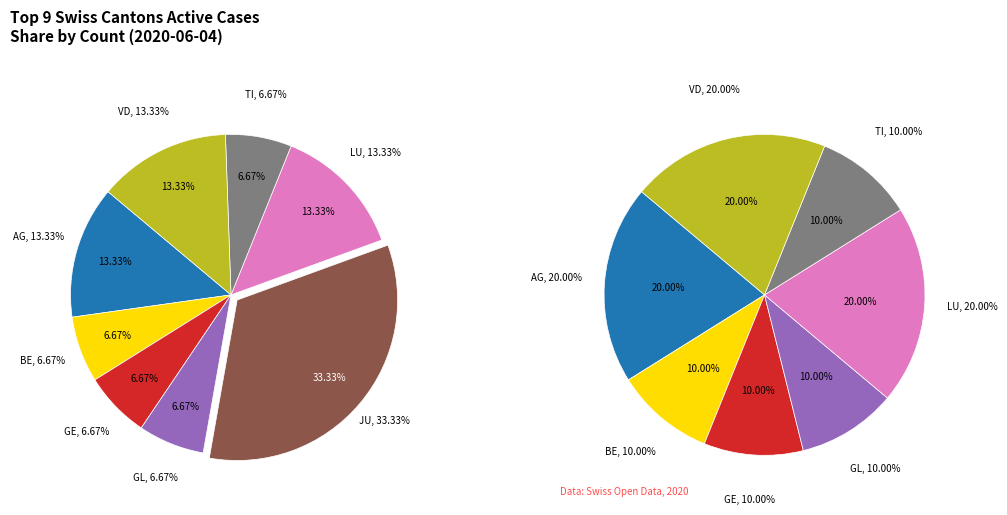

How many slices are in this pie chart?

9